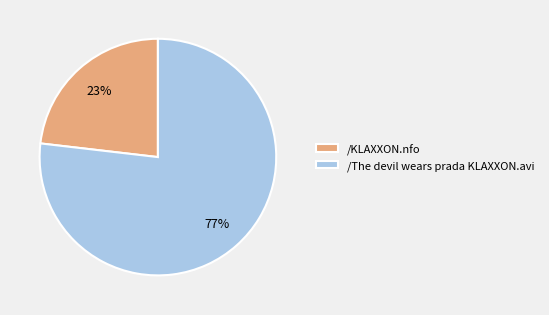

True or false: /The devil wears prada KLAXXON.avi accounts for 62% of the total.

False